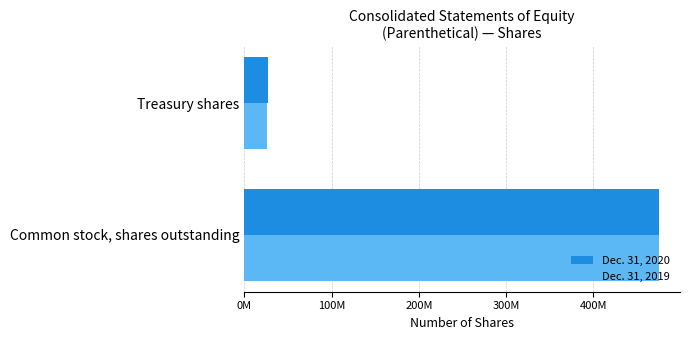

Reading left to right, transcribe all the data shown in this chart.

Dec. 31, 2020: 475317751	26573492
Dec. 31, 2019: 475528210	26363022